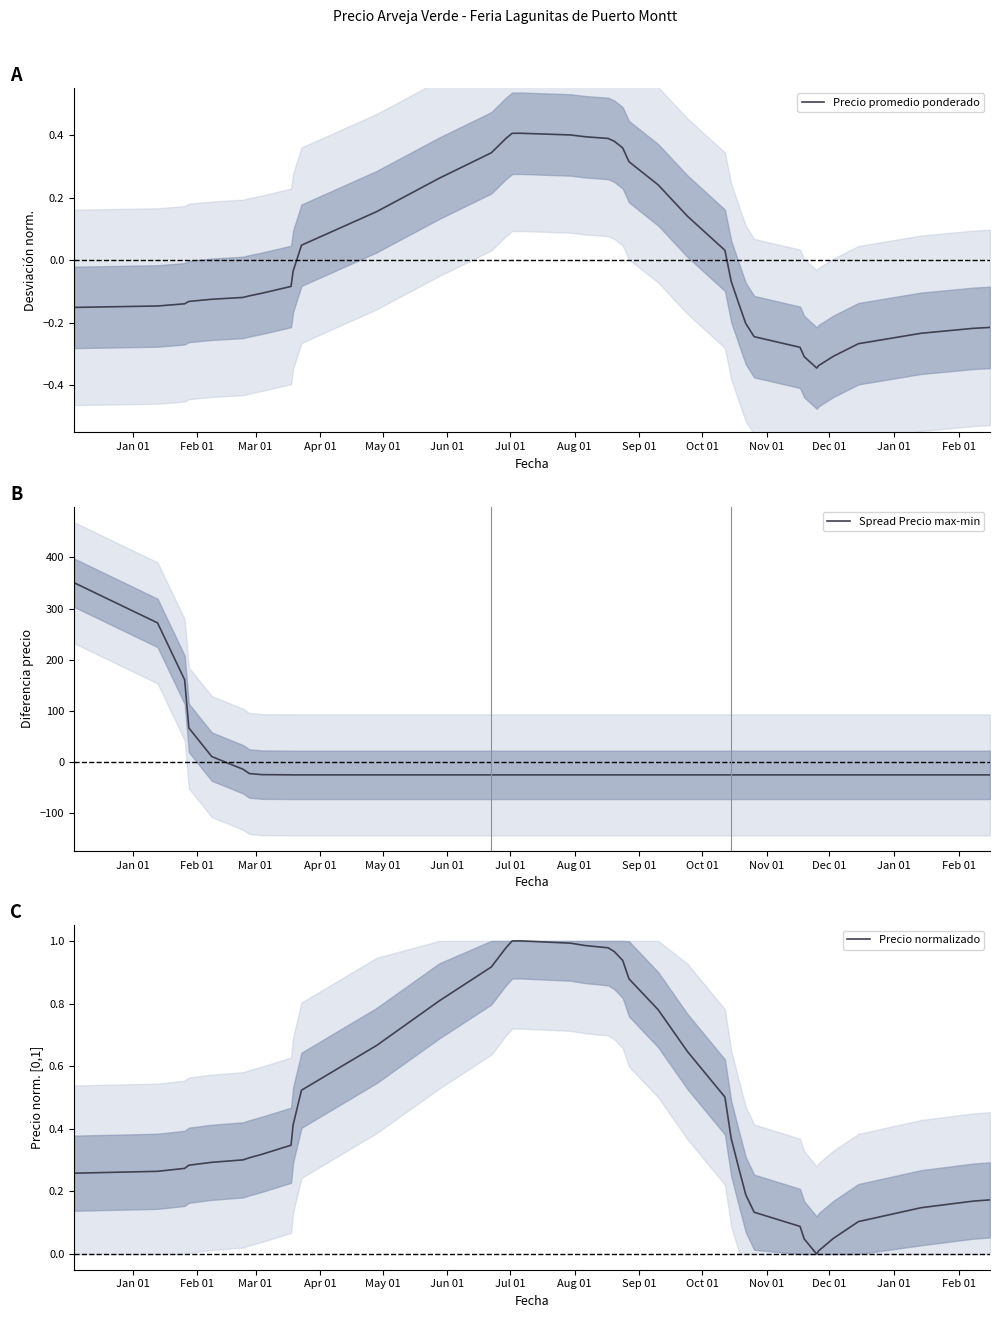

What is the difference between the second highest and minimum values in the Precio normalizado series?

1.0